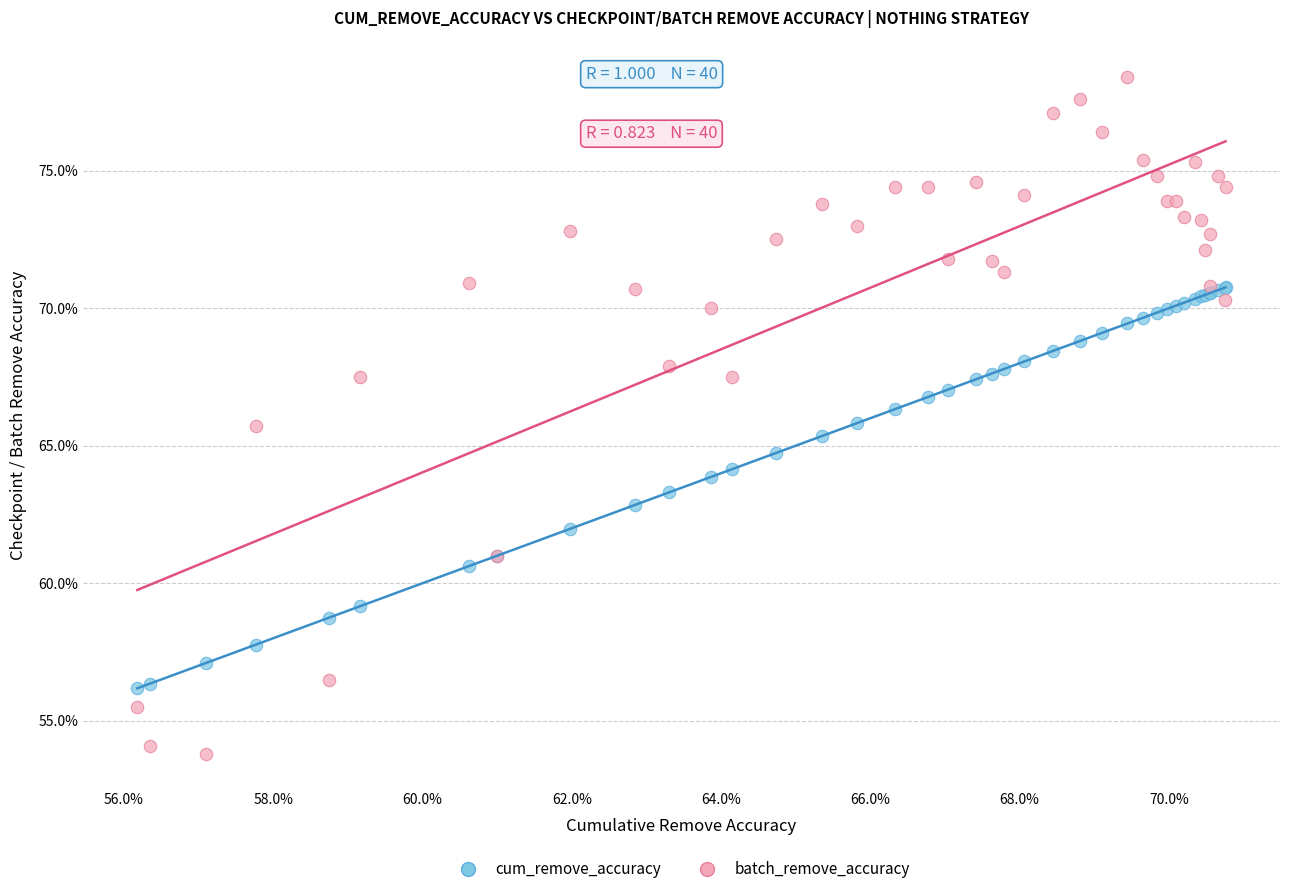

What are all the series names shown in the legend?

cum_remove_accuracy, batch_remove_accuracy